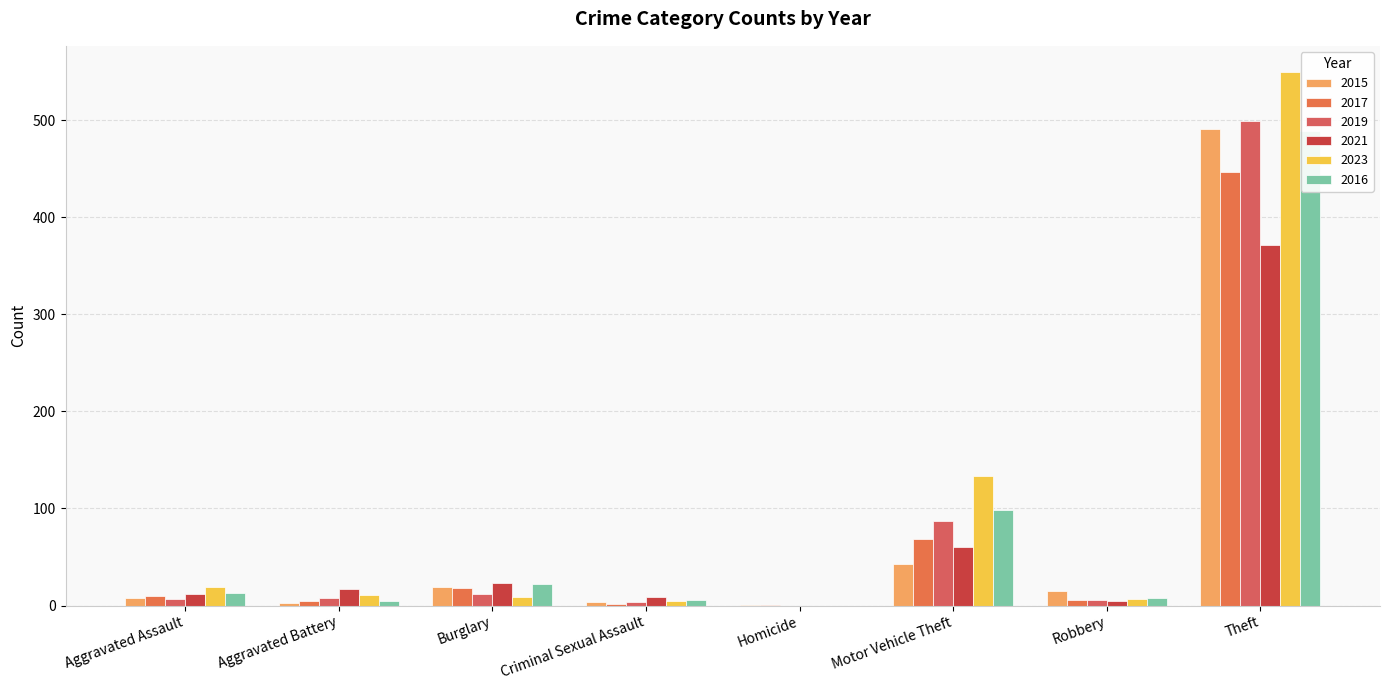

Which series has the widest spread of values?

2023